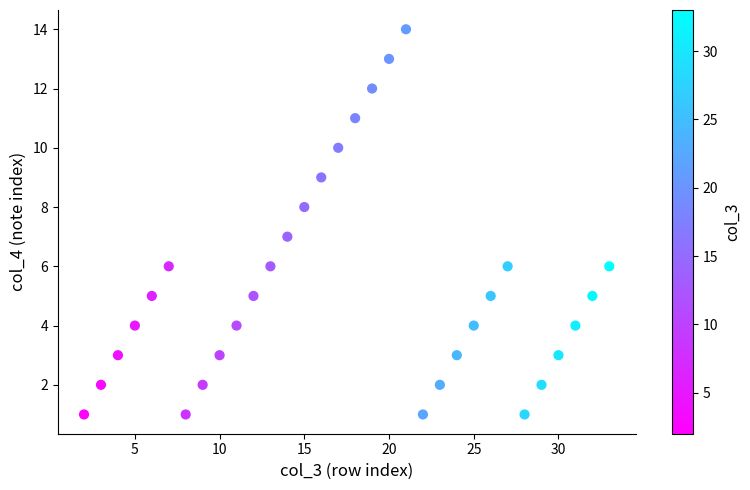

What is the range of Y values (max minus min)?

13